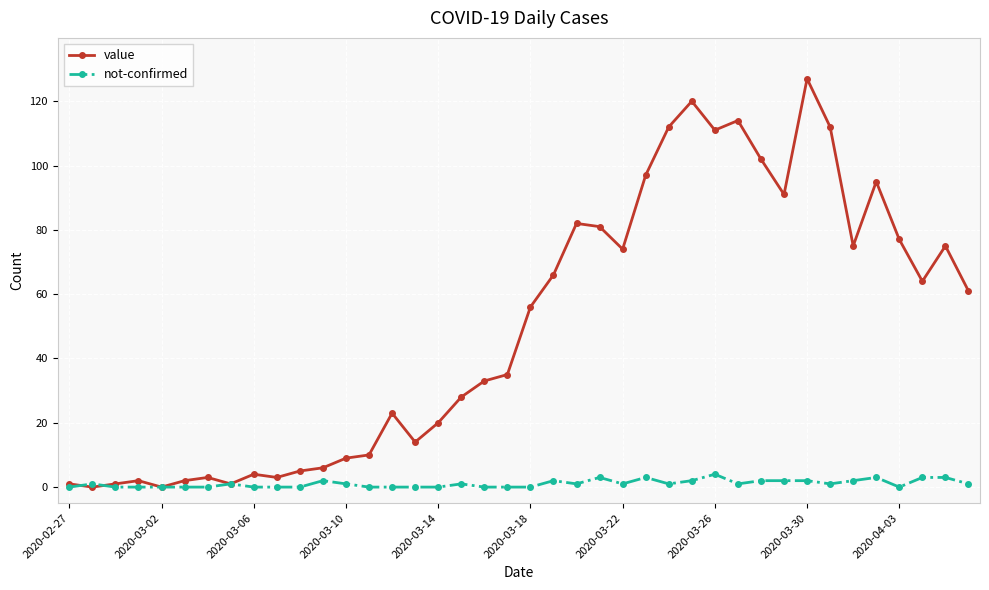

True or false: value has more than 1 points higher than both neighbors.

True